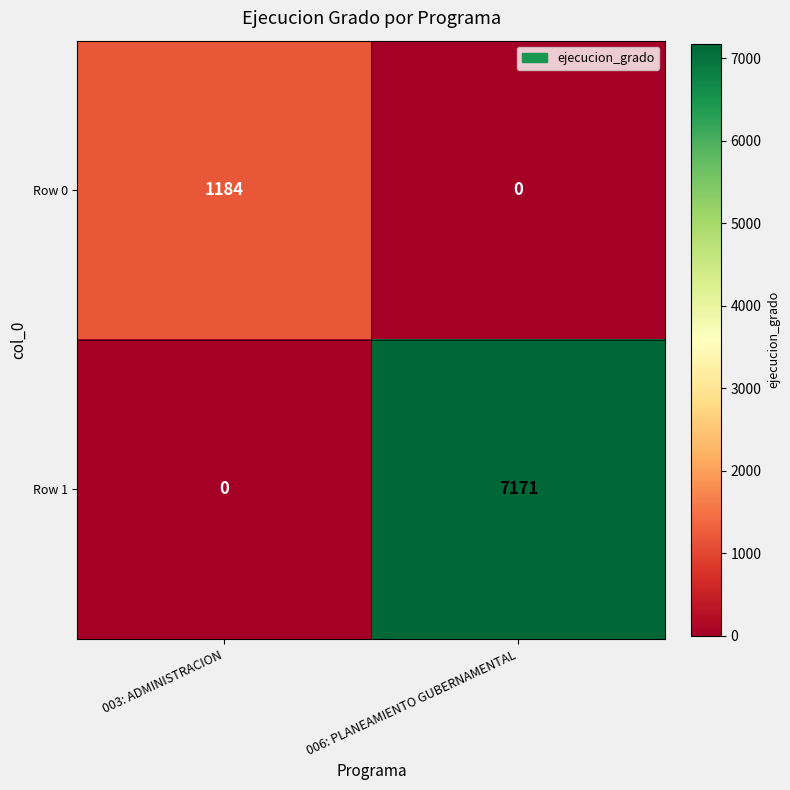

The Row 1 series shows -4019 at 003: ADMINISTRACION. True or false?

False